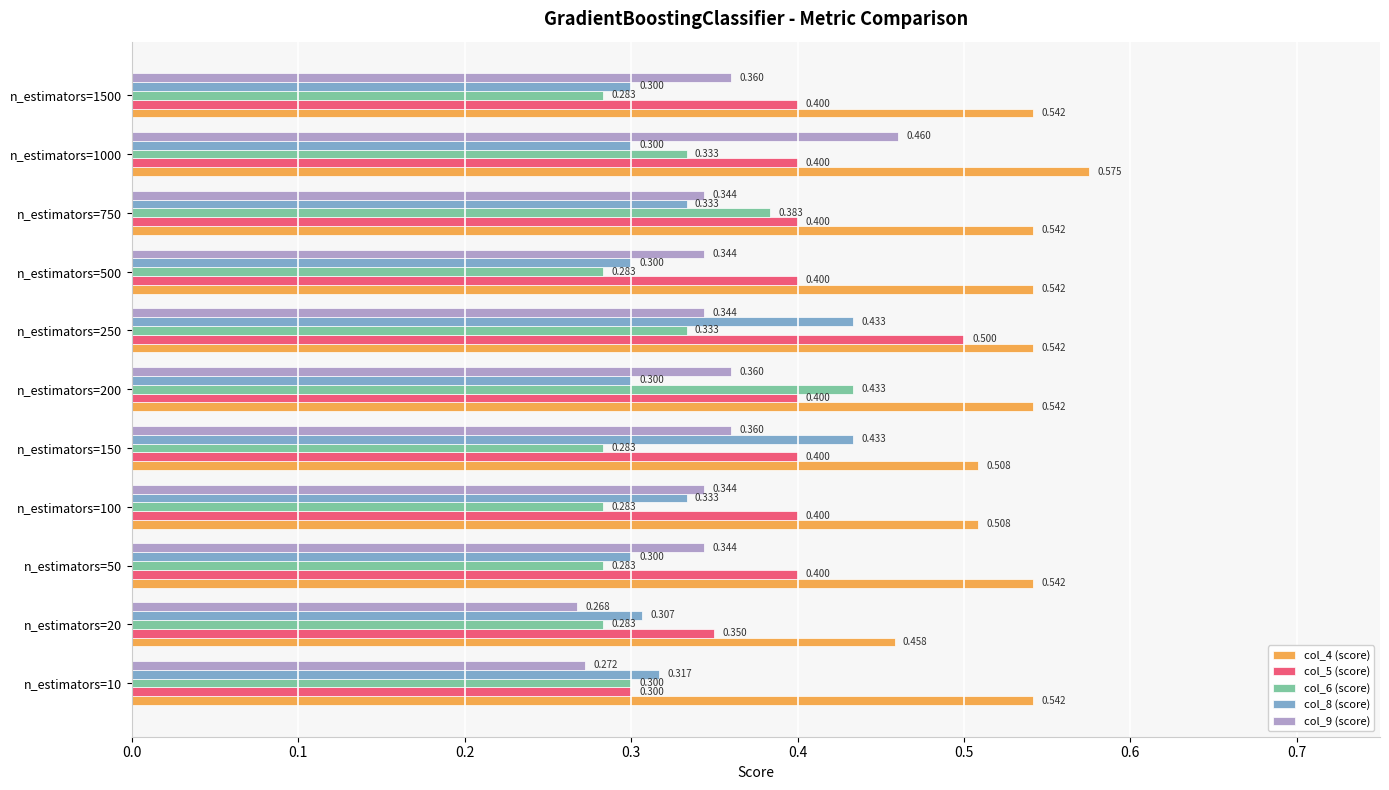

Is the value of col_8 (score) at n_estimators=750 greater than the value of col_9 (score) at n_estimators=200?

No